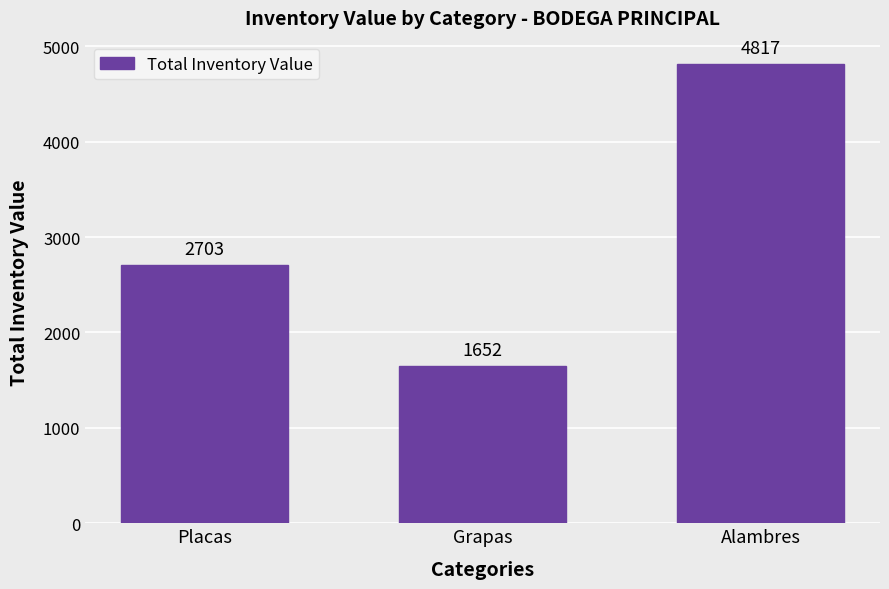

Which has a higher value, Placas or Alambres?

Alambres